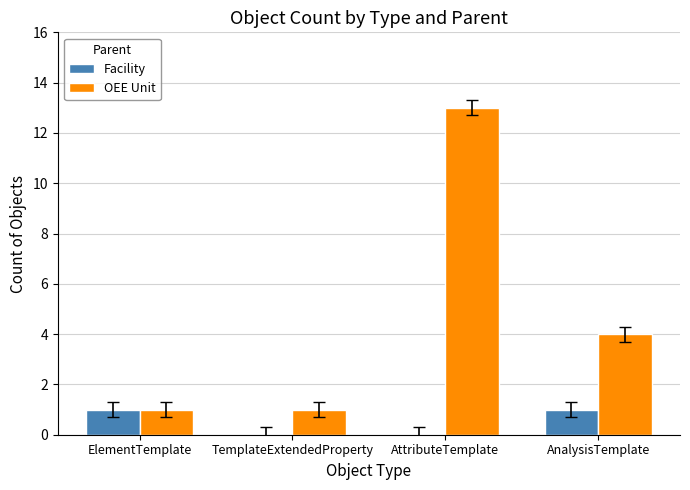

The Facility series shows 0 at AnalysisTemplate. True or false?

False